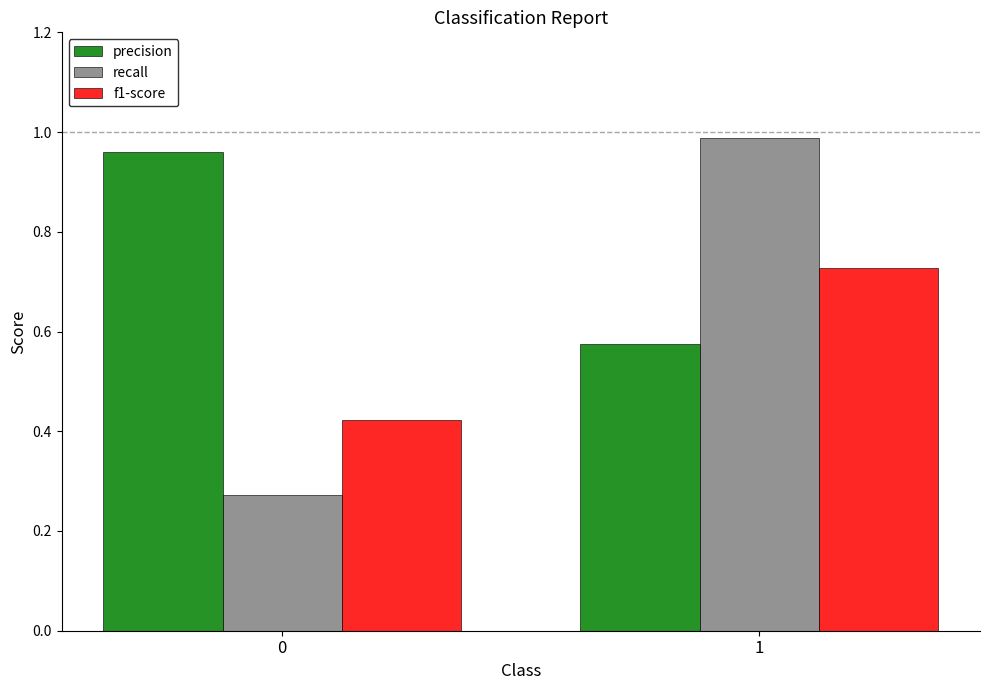

What is the total value across all series at 0?

1.7